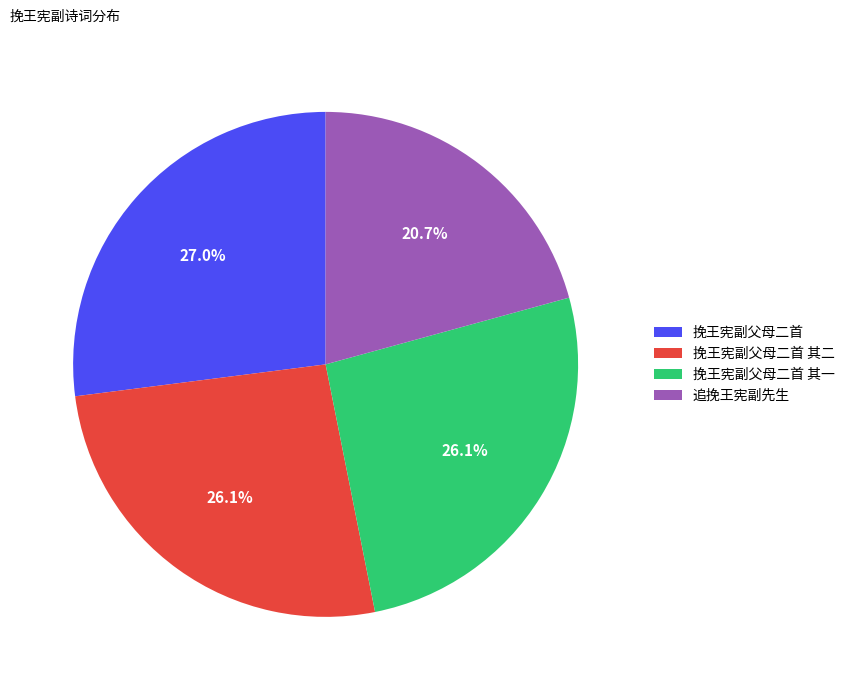

Does any single category account for the majority?

No